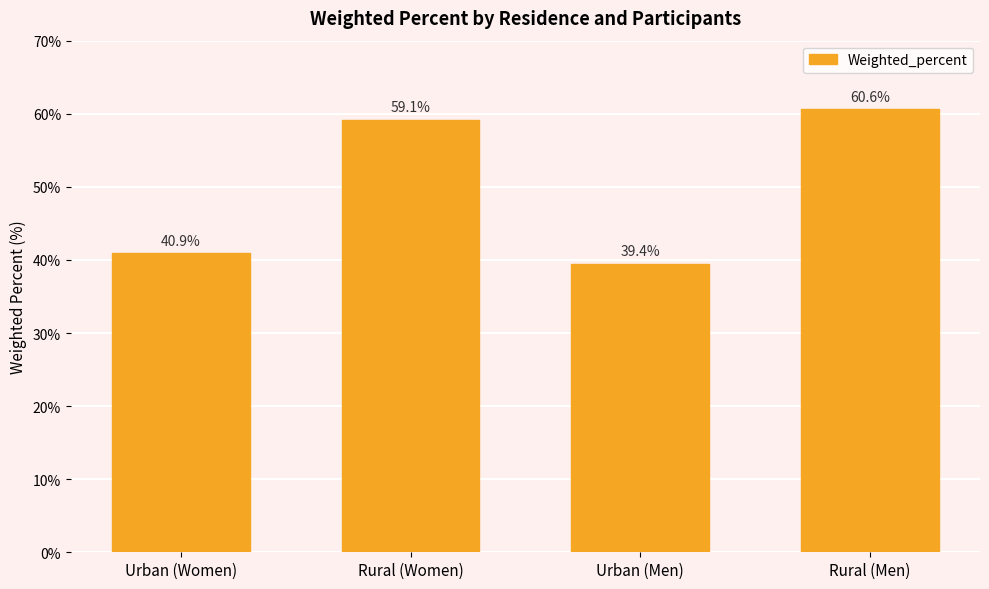

What is the label of the 1st bar from the right?

Rural (Men)